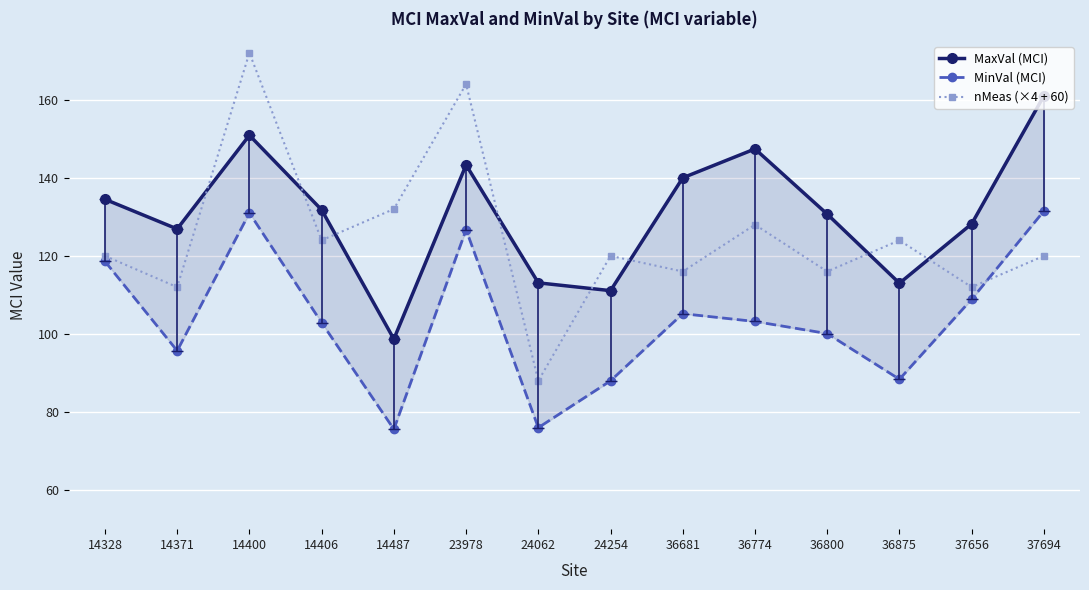

What are all the series names shown in the legend?

MaxVal (MCI), MinVal (MCI), nMeas (×4 + 60)